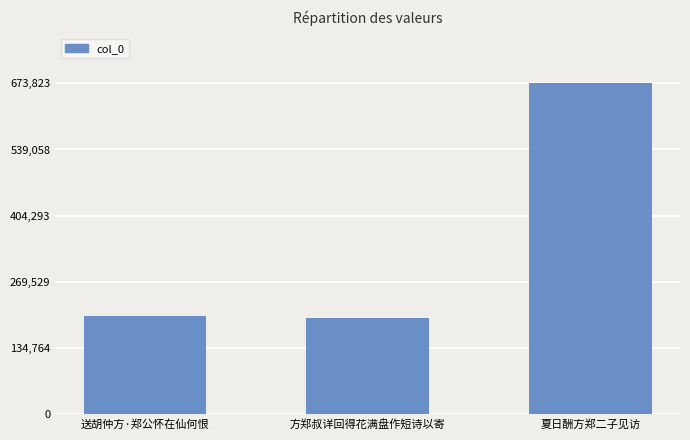

True or false: the data shows 44376 at 送胡仲方·郑公怀在仙何恨.

False